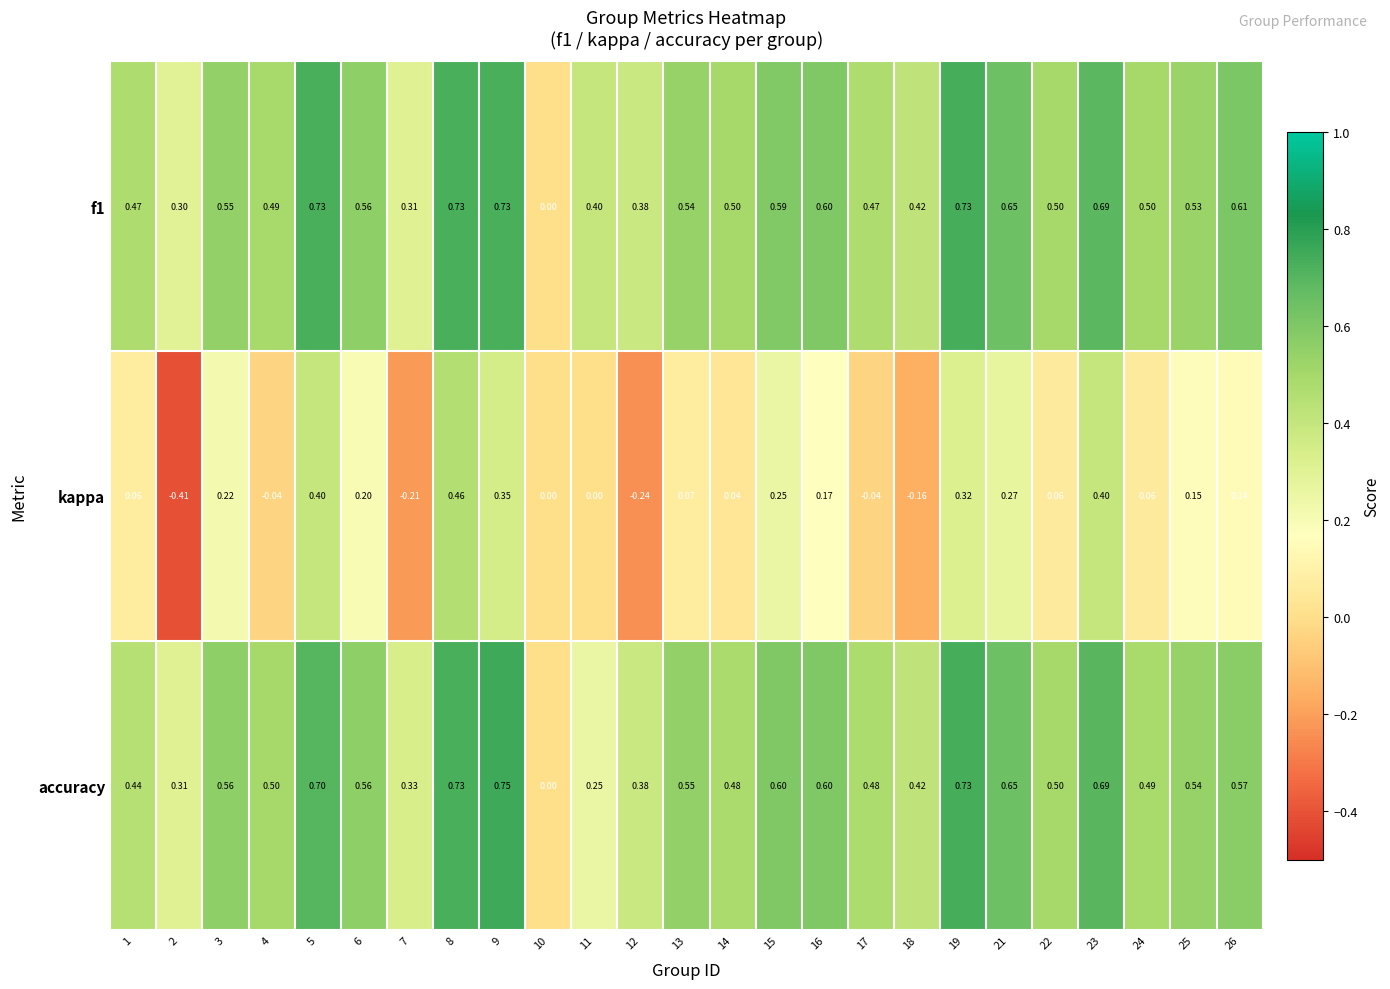

Which series has the largest range (max minus min)?

kappa